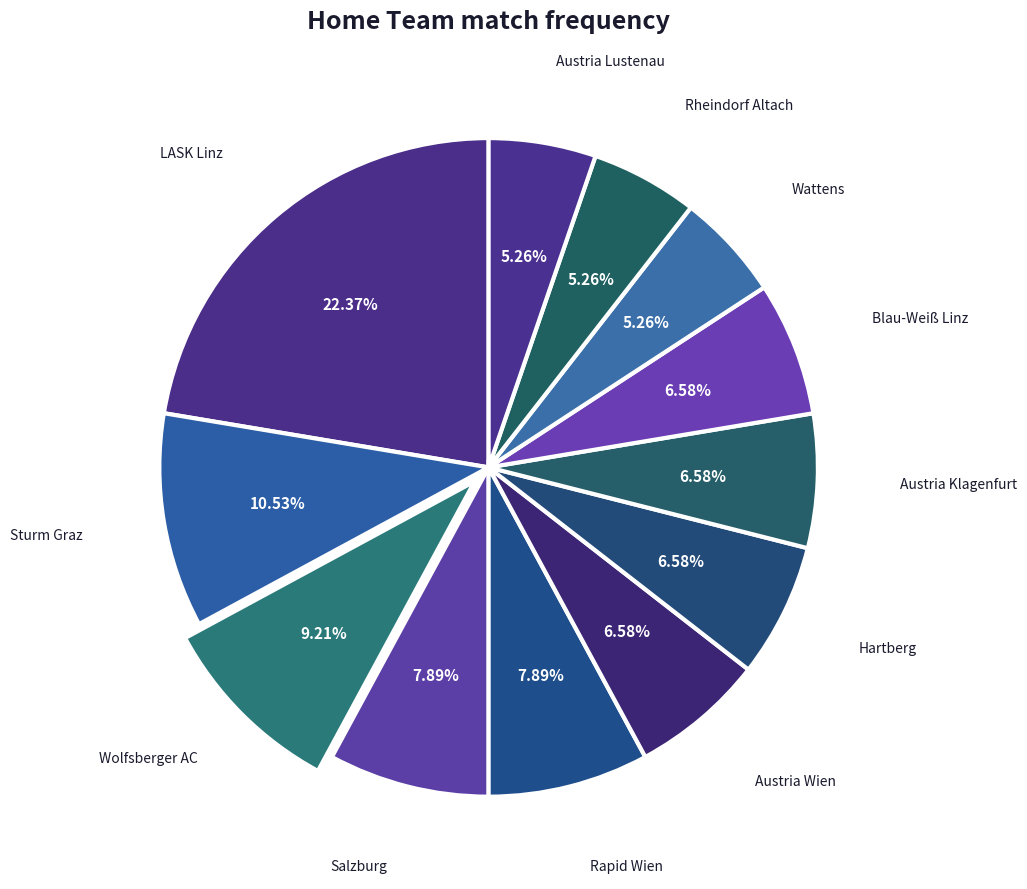

Does Austria Klagenfurt represent more than half of the total?

No